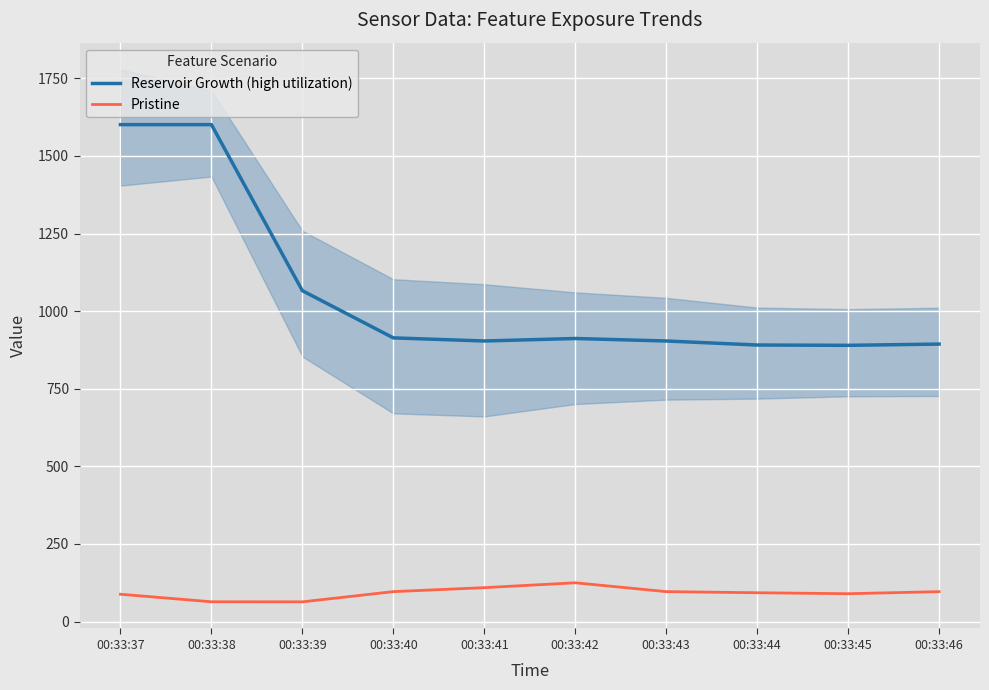

What is the sum of all Reservoir Growth (high utilization) values?

10577.0